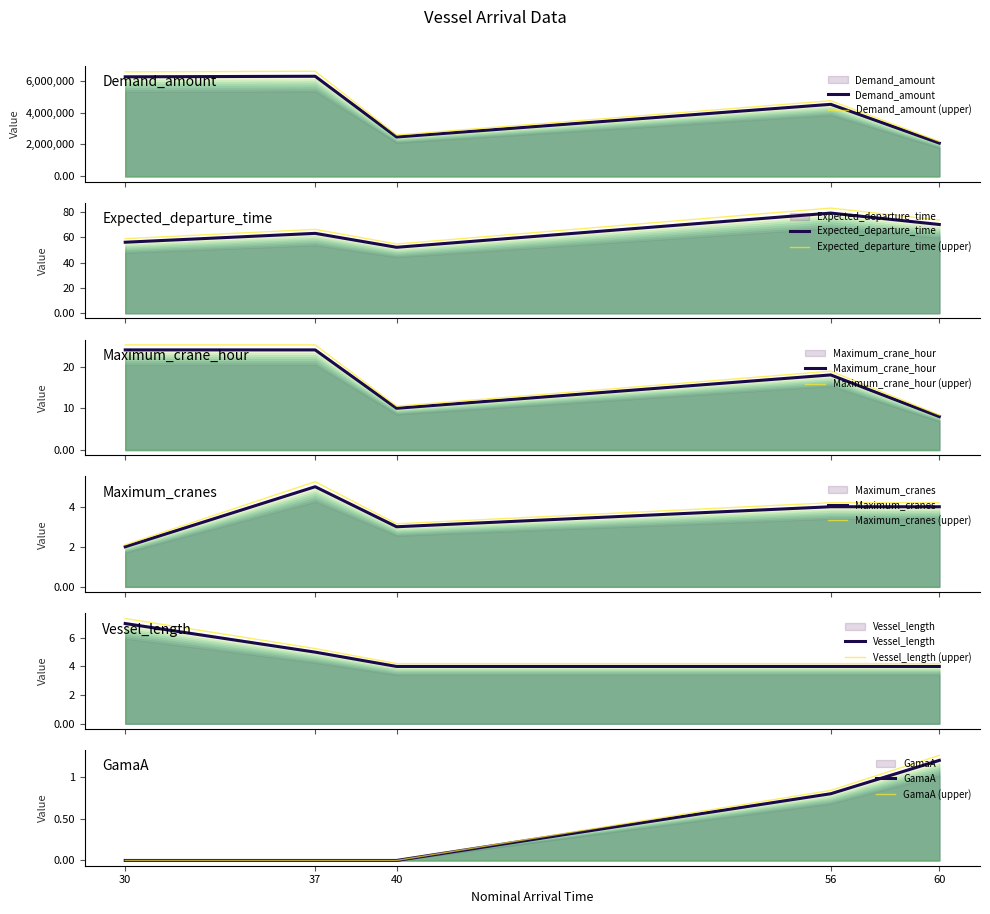

Between 30 and 40, which series saw the biggest shift?

Demand_amount